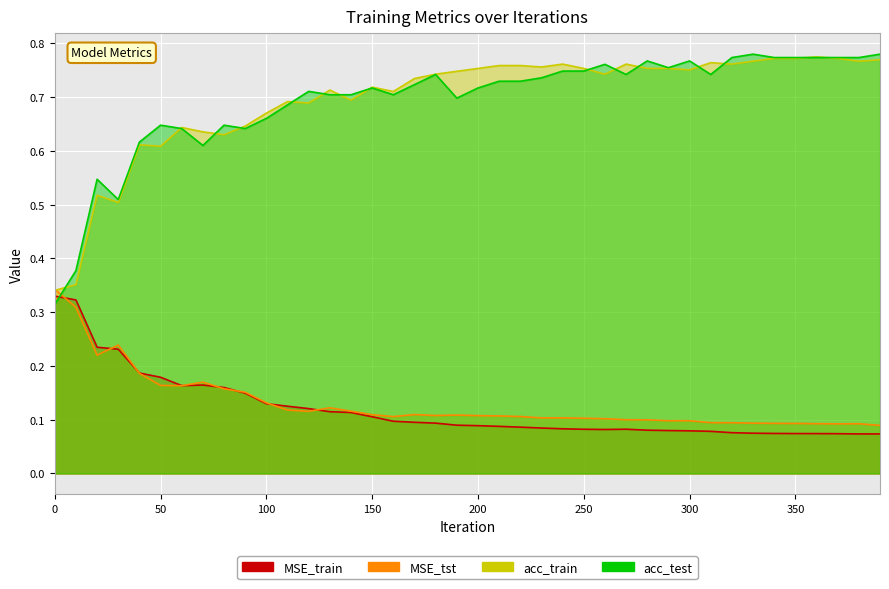

What is the spread (max minus min) of values at 20?

0.3